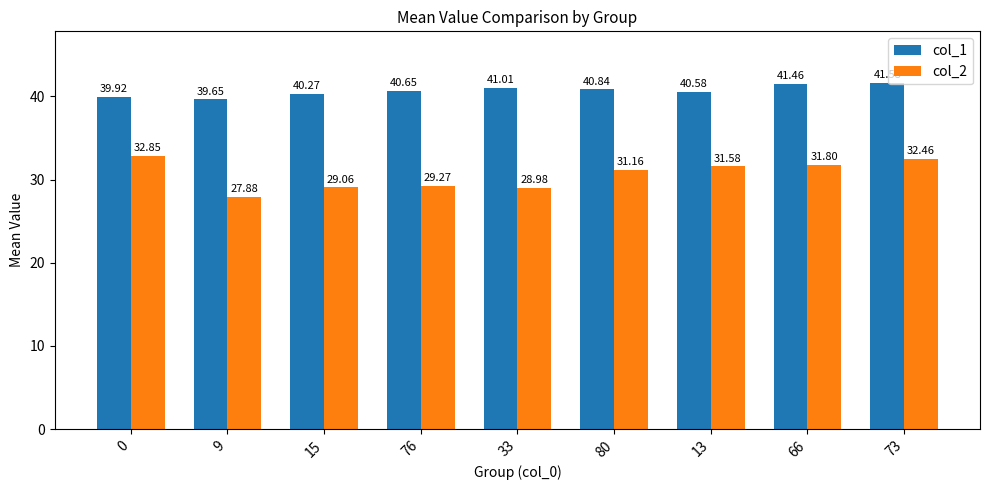

True or false: col_2 has a value of 29.0 at 33.

True